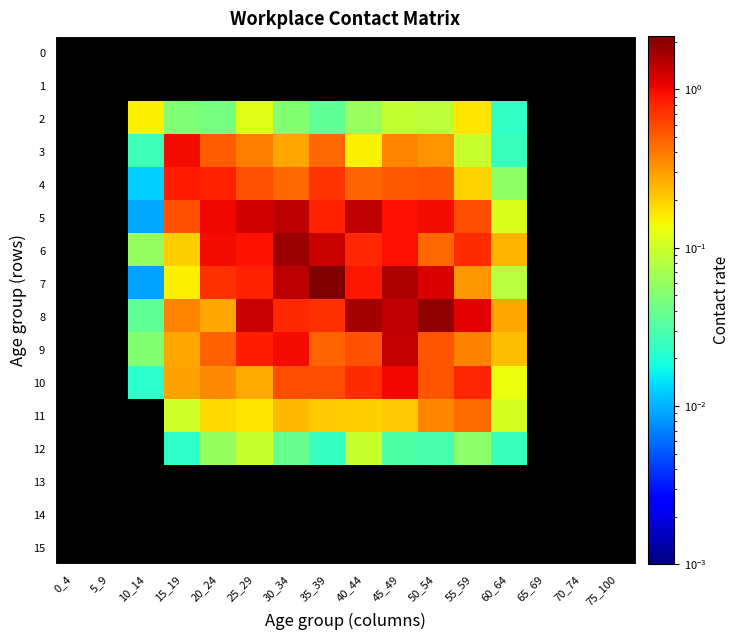

Which category has the highest value across all series?

35_39